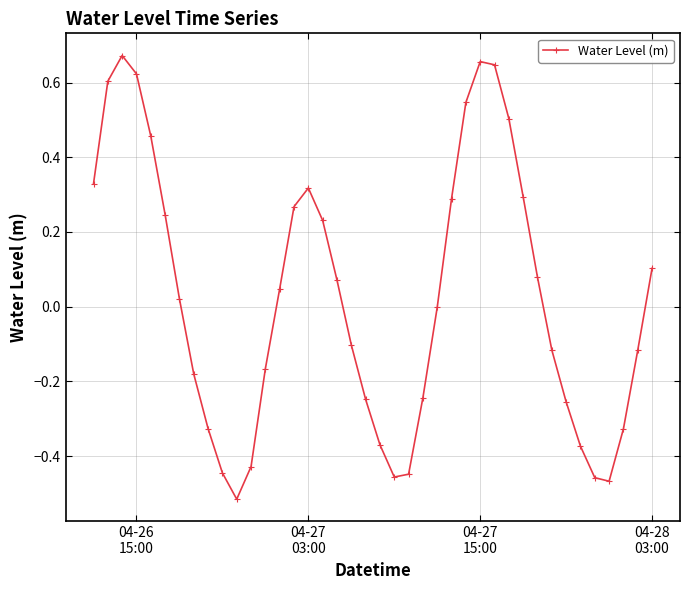

What is the difference between the maximum and second lowest values?

1.1